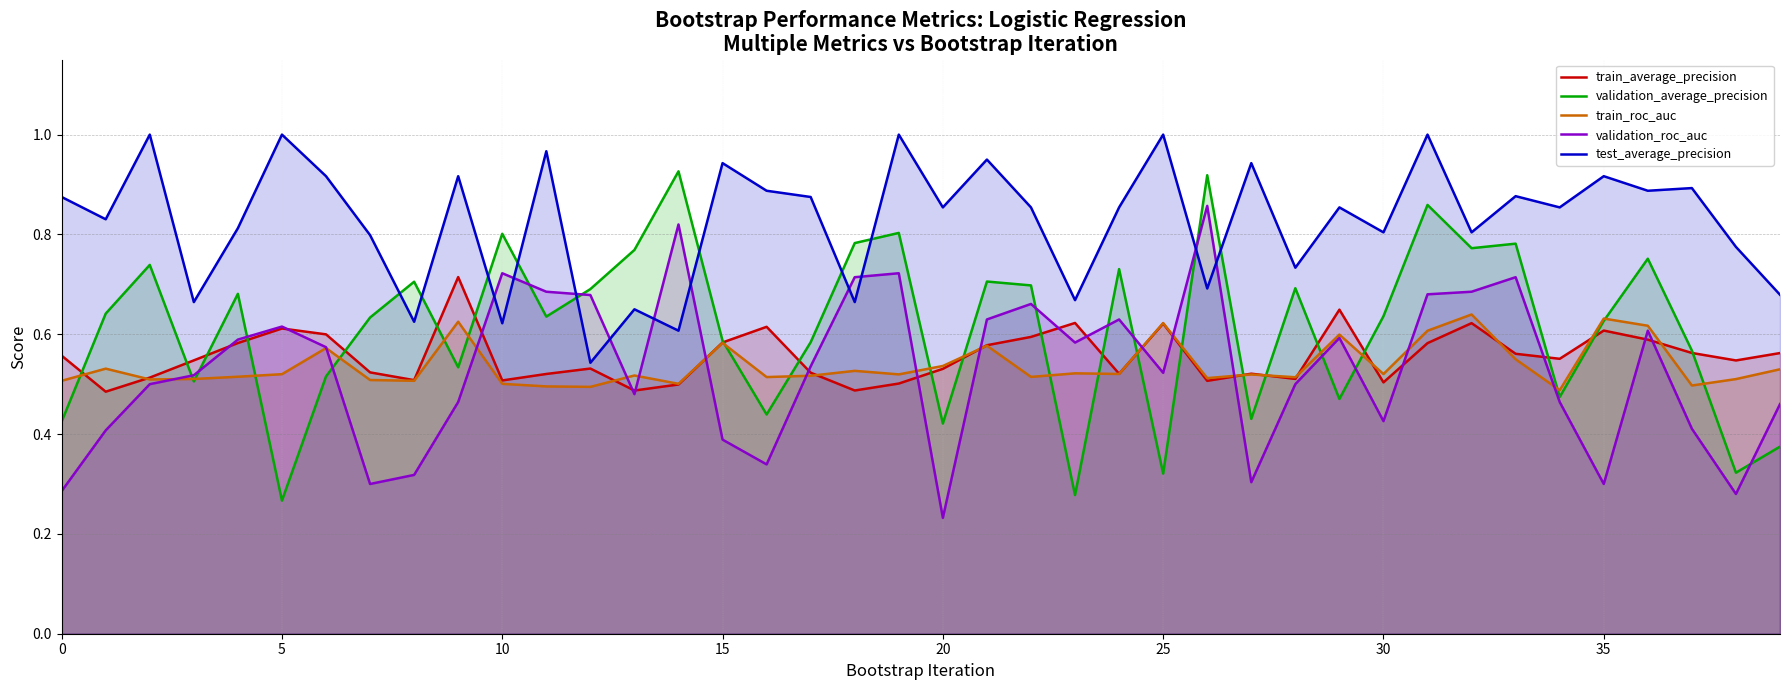

Count the number of categories in the chart.

40